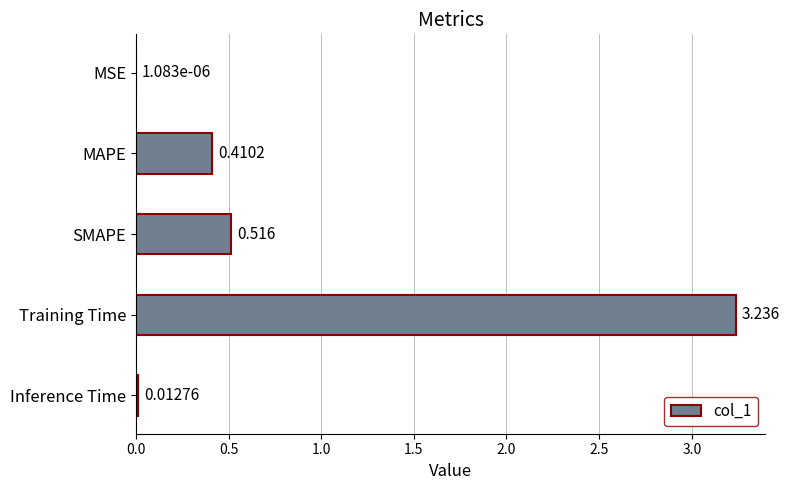

Are the bars grouped side by side (vs. stacked)?

No